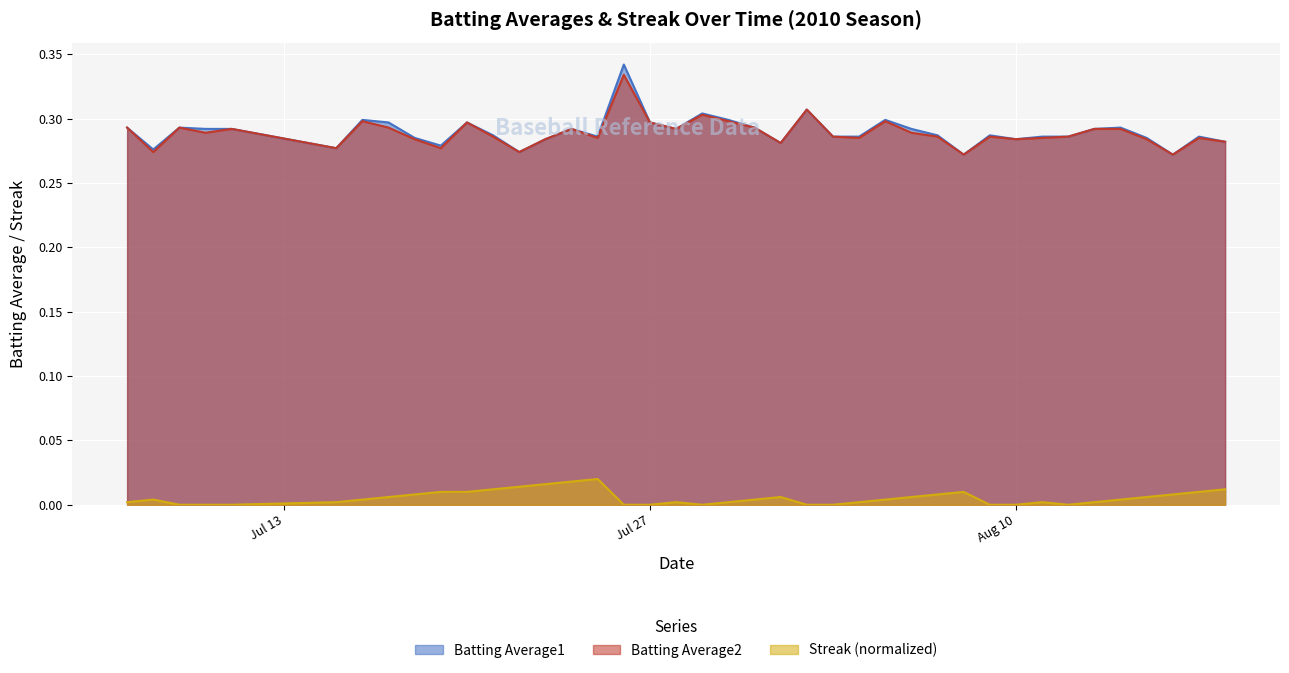

True or false: Streak (normalized) and Batting Average2 intersect in this chart.

False